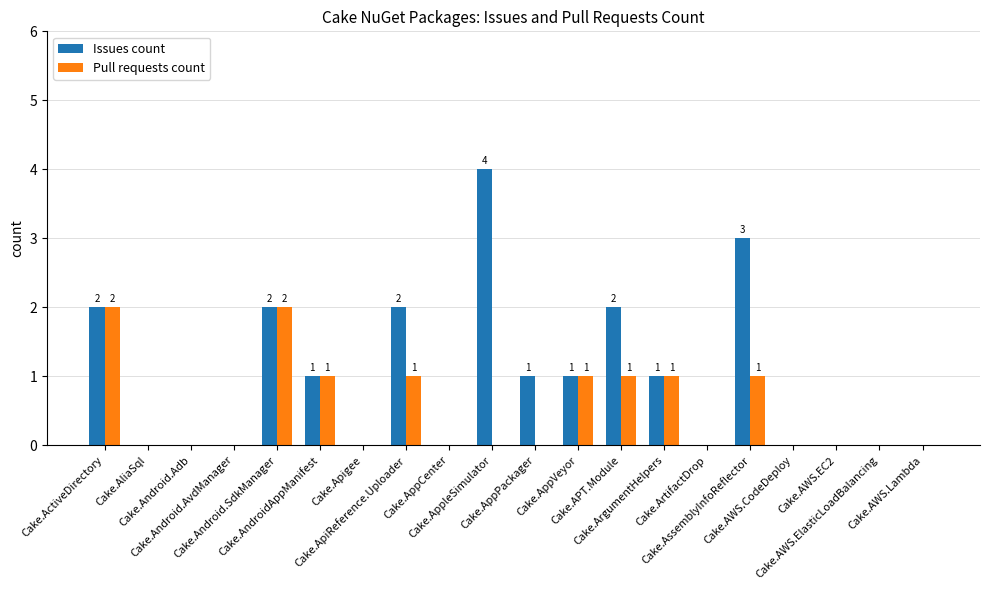

How many Issues count values are between 0 and 2?

18